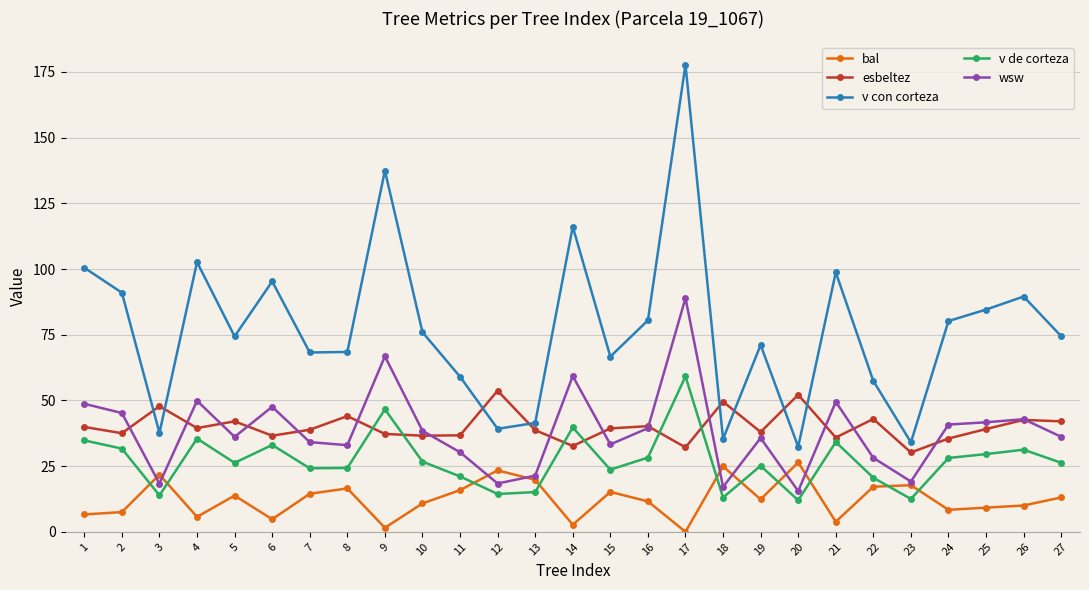

What is the difference between the second highest and minimum values in the wsw series?

51.3